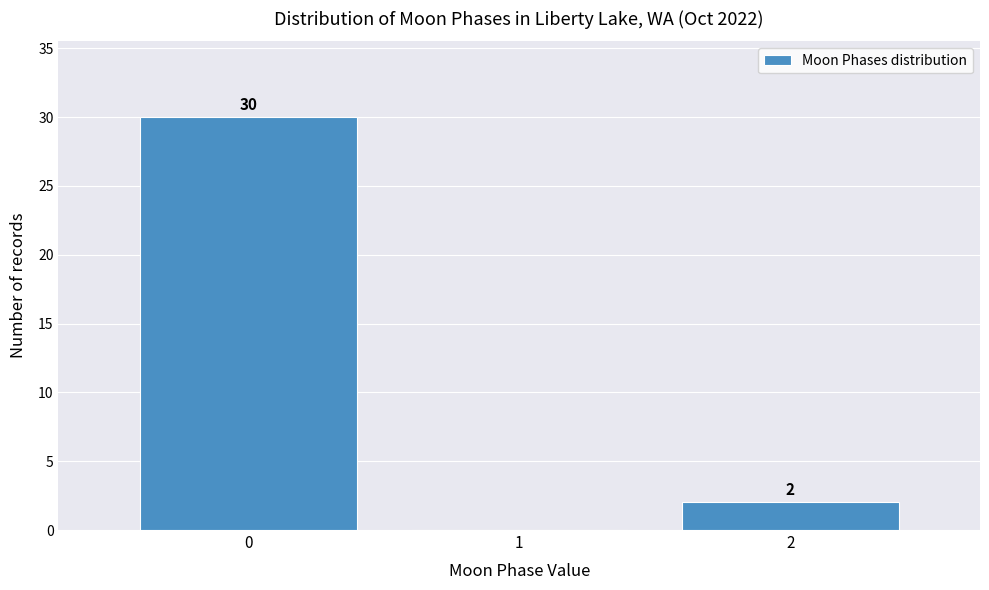

Reading left to right, transcribe all the data shown in this chart.

0=30	1=0	2=2